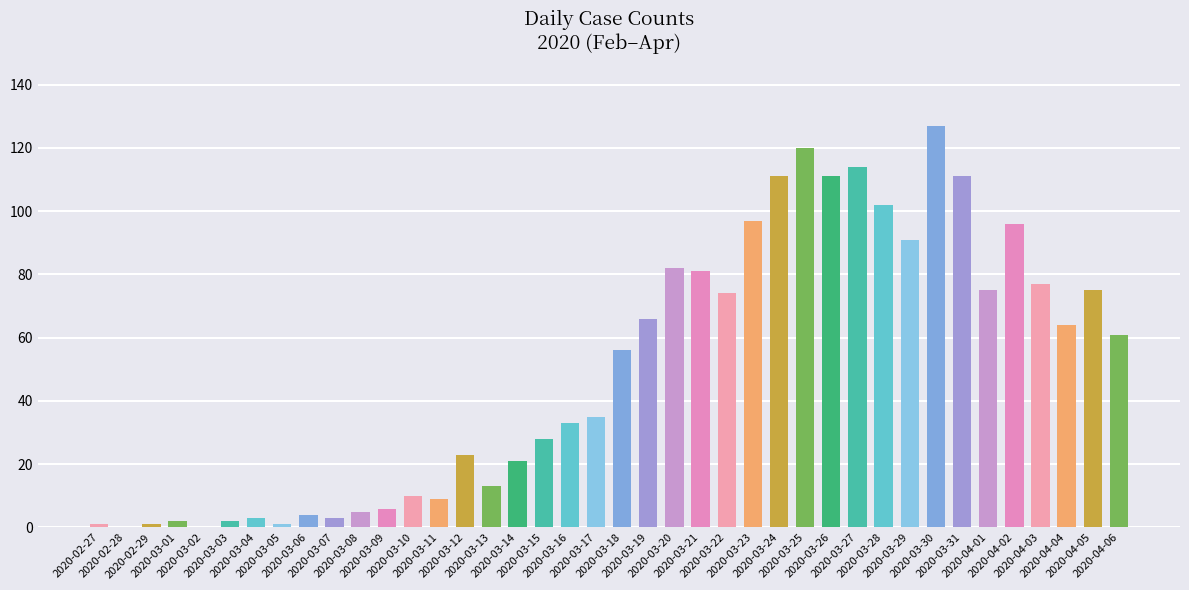

What is the greatest value displayed?

127